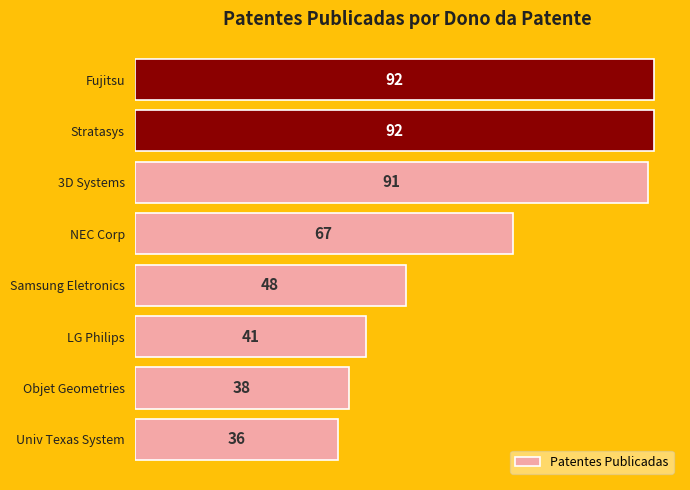

What value does the data have at NEC Corp?

67